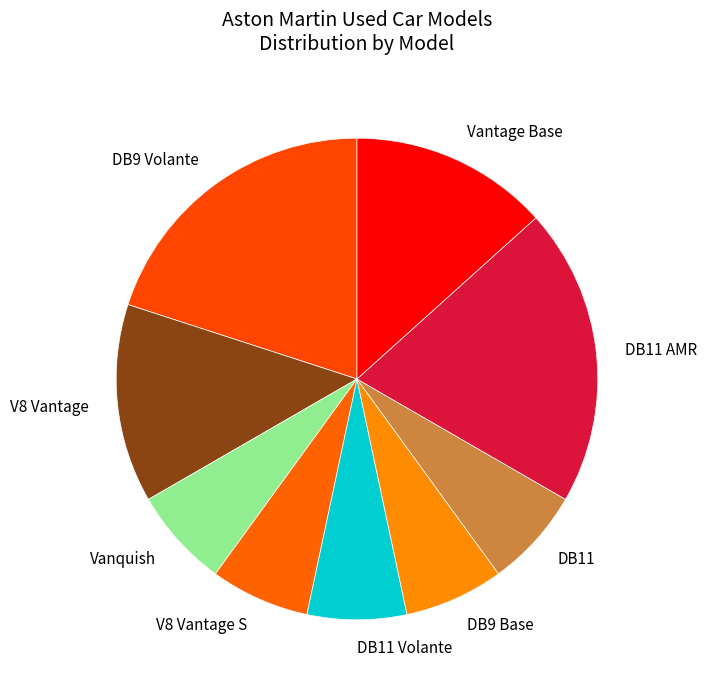

Between DB9 Base and Vantage Base, which is larger?

Vantage Base